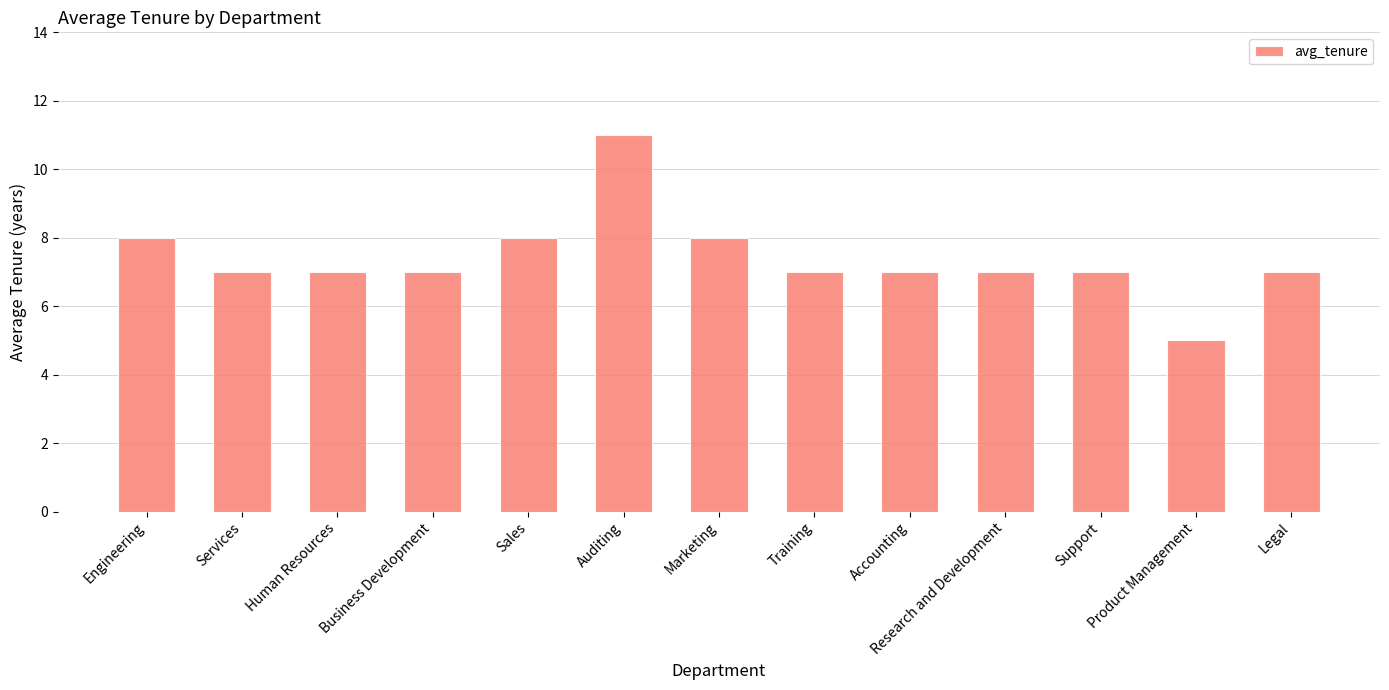

Approximately how many times larger is the value at Human Resources compared to Business Development?

1.0